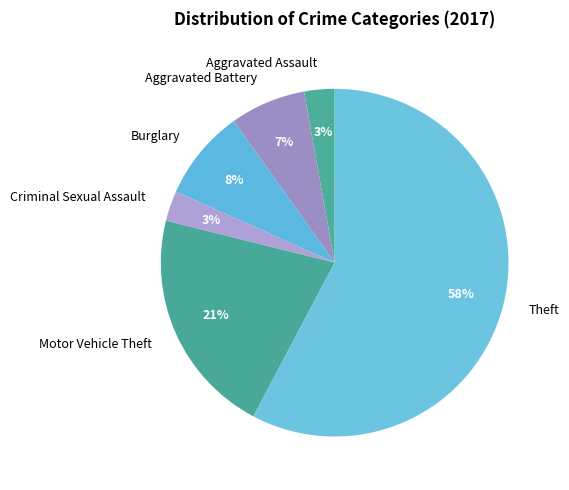

True or false: Burglary accounts for 1% of the total.

False